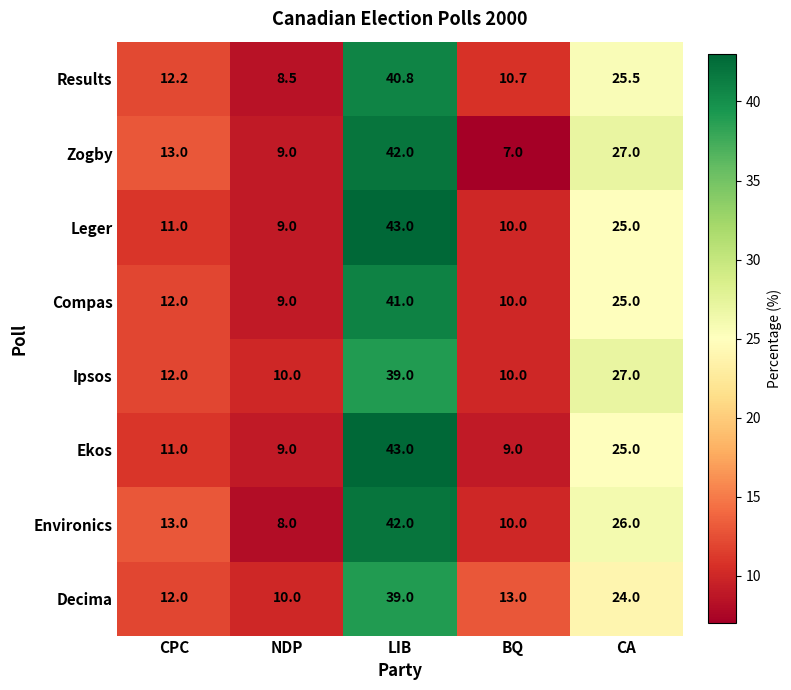

What is the difference between the second highest and minimum values in the Zogby series?

20.0